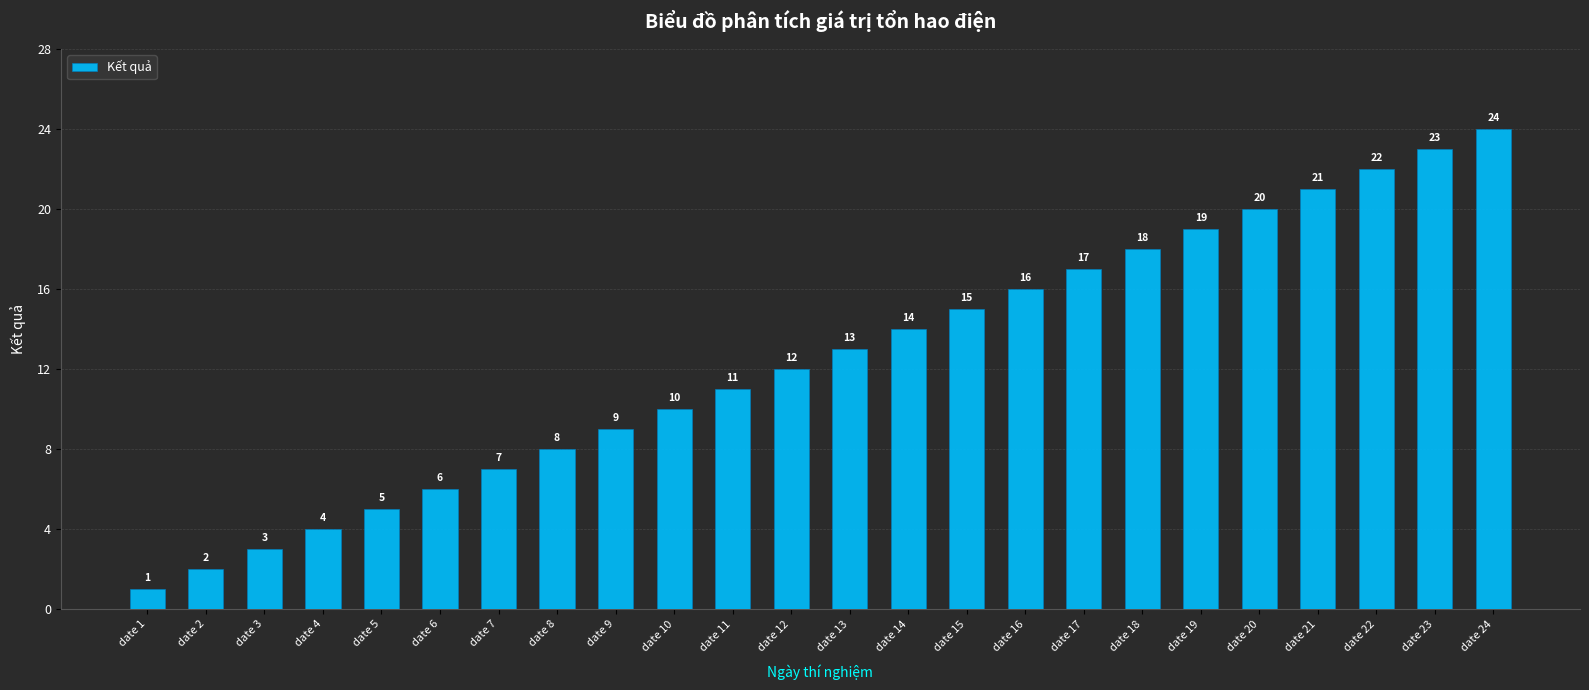

Reading left to right, transcribe all the data shown in this chart.

1	2	3	4	5	6	7	8	9	10	11	12	13	14	15	16	17	18	19	20	21	22	23	24